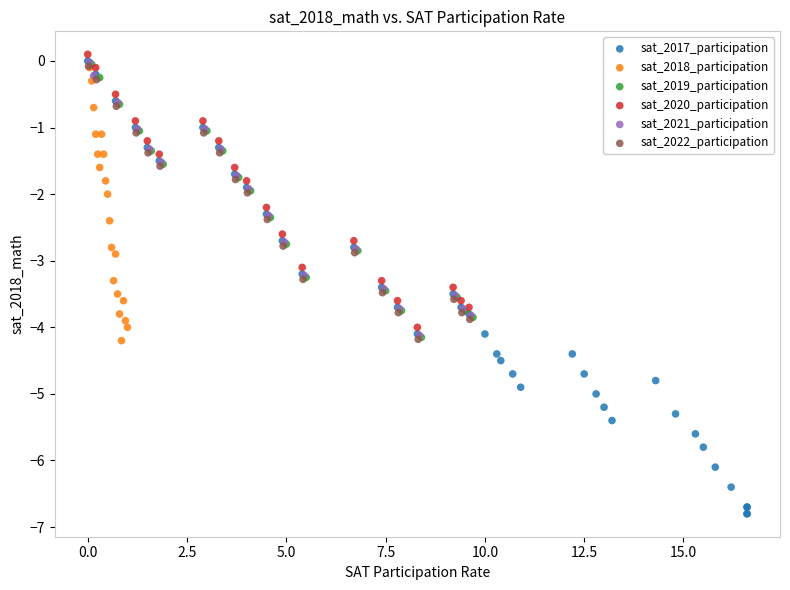

Which series reaches the minimum Y coordinate?

sat_2017_participation